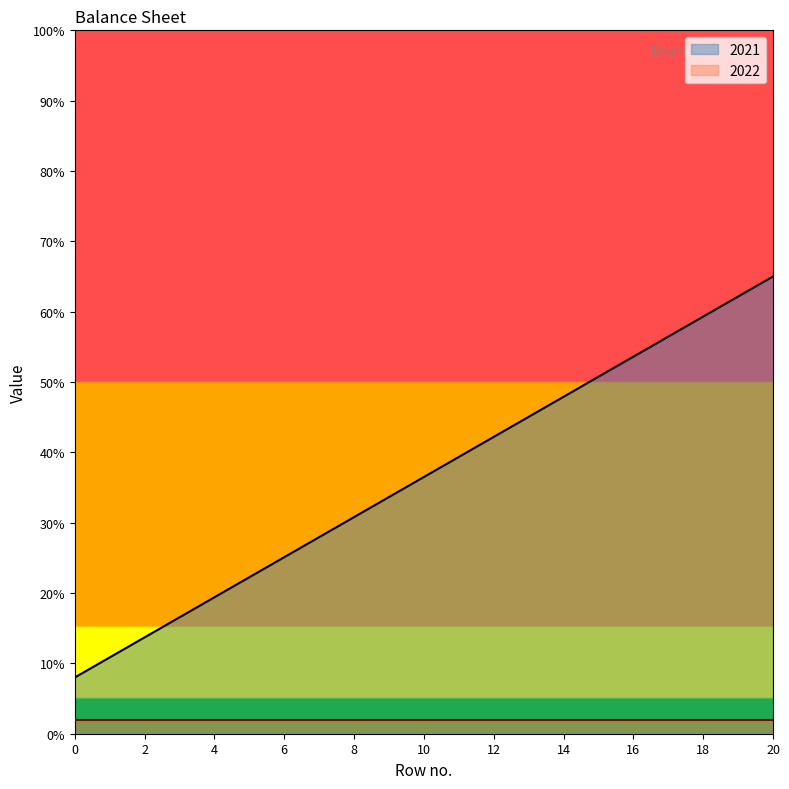

What is the average value?

36